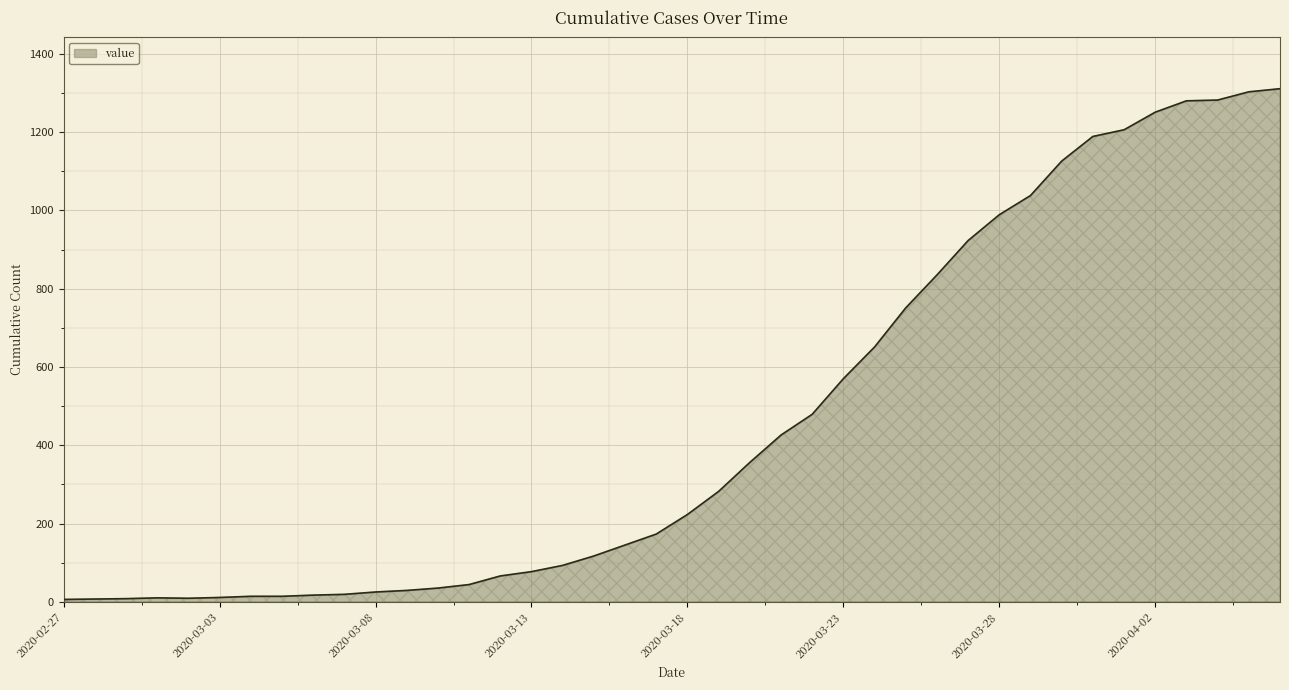

What is the greatest value displayed?

1311